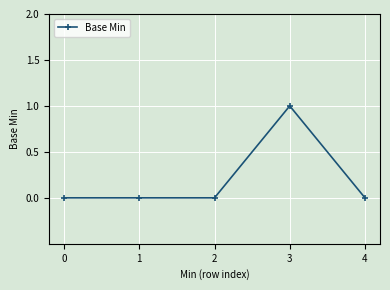

At which category does the chart reach its peak across all series?

3